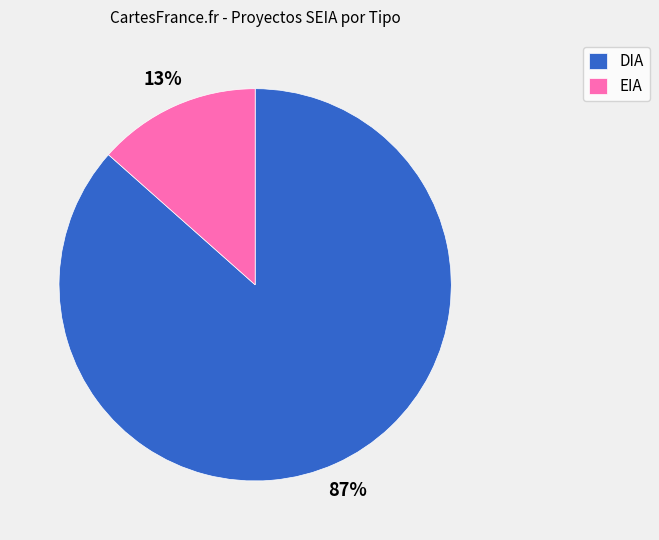

To the nearest percent, what percentage of the pie is DIA?

87%